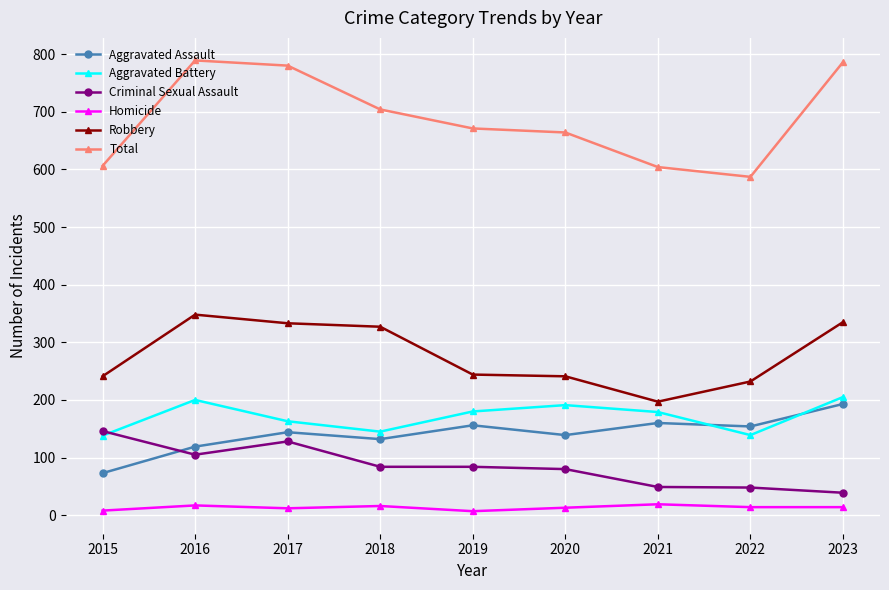

What is the minimum value for Total?

587